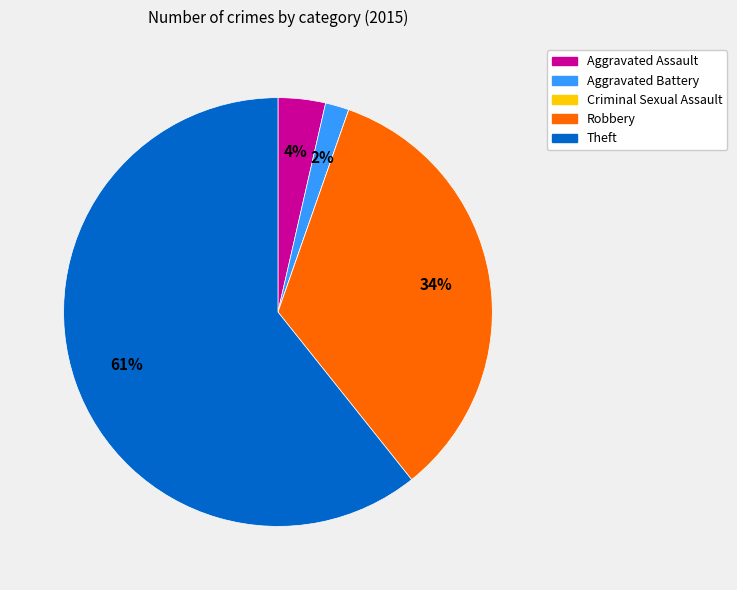

Does any single category account for the majority?

Yes